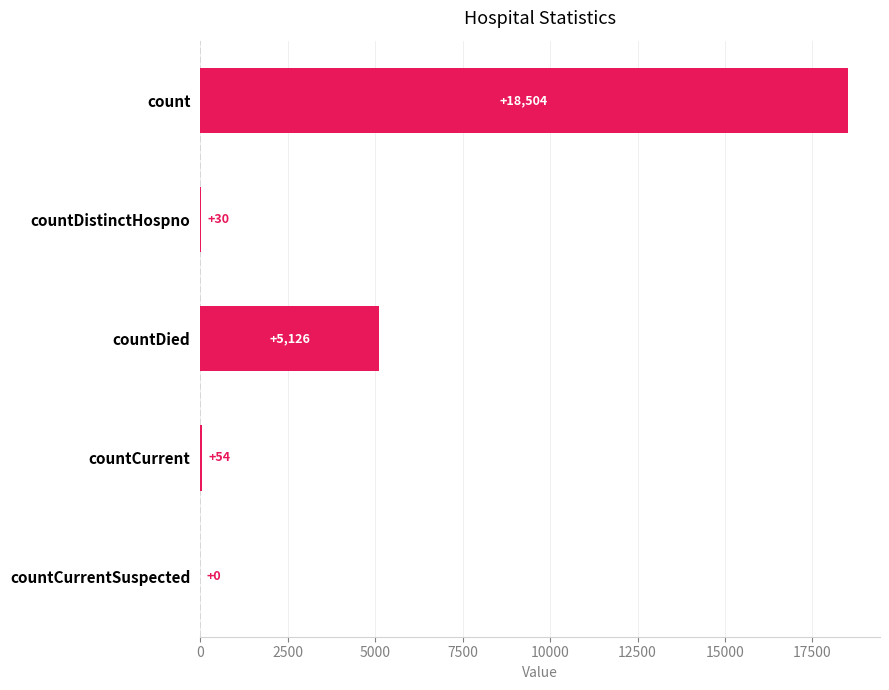

What is the sum of the values at countDied and countDistinctHospno?

5156